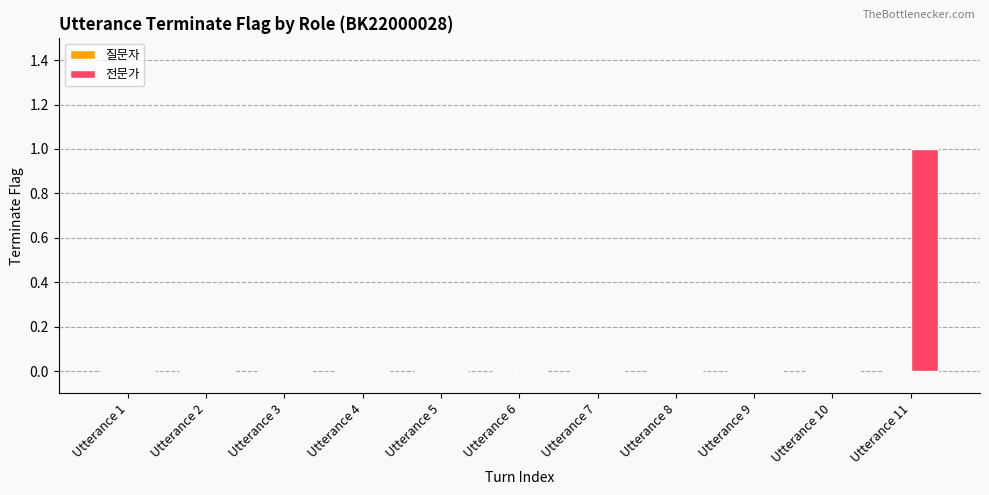

Which has a higher value, Utterance 11 or Utterance 8?

Utterance 11